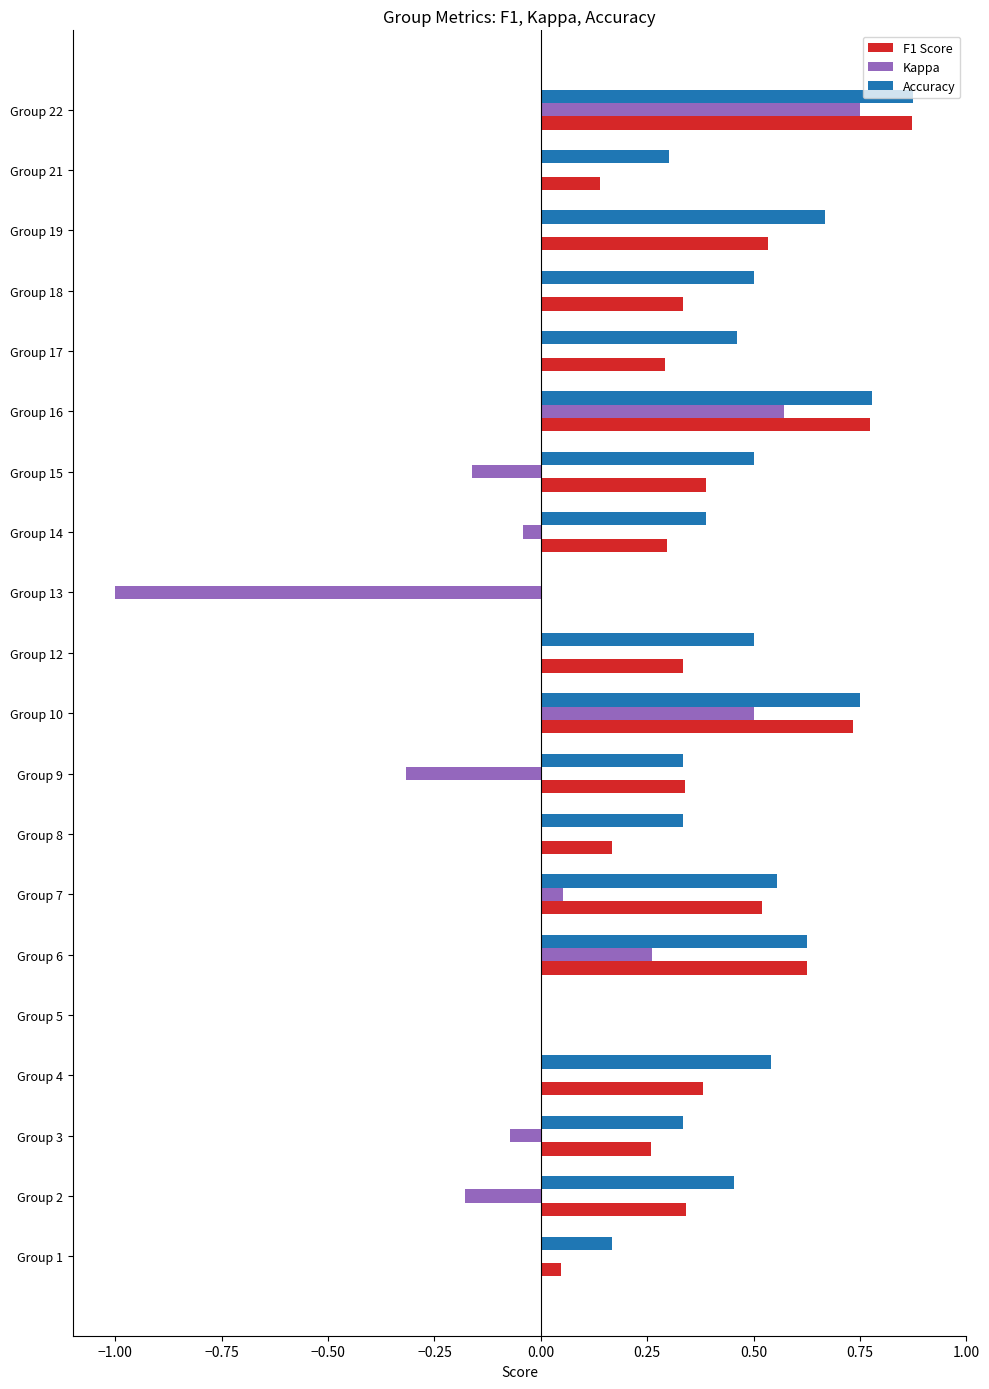

Between Group 1 and Group 6, which series saw the biggest shift?

F1 Score